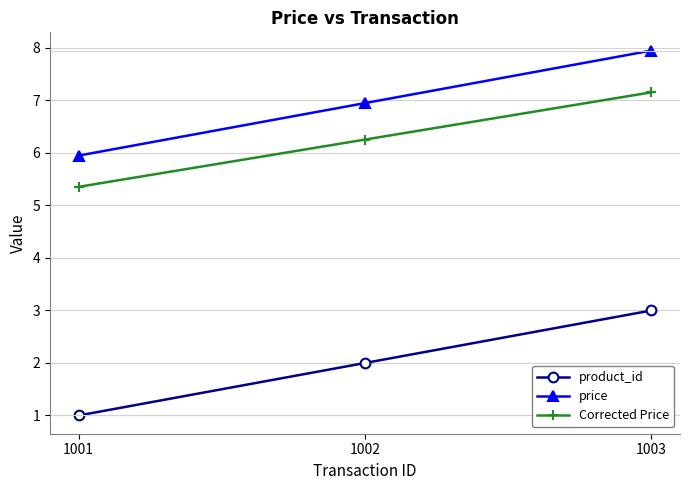

The value of Corrected Price at 1002 is 6.3. True or false?

True